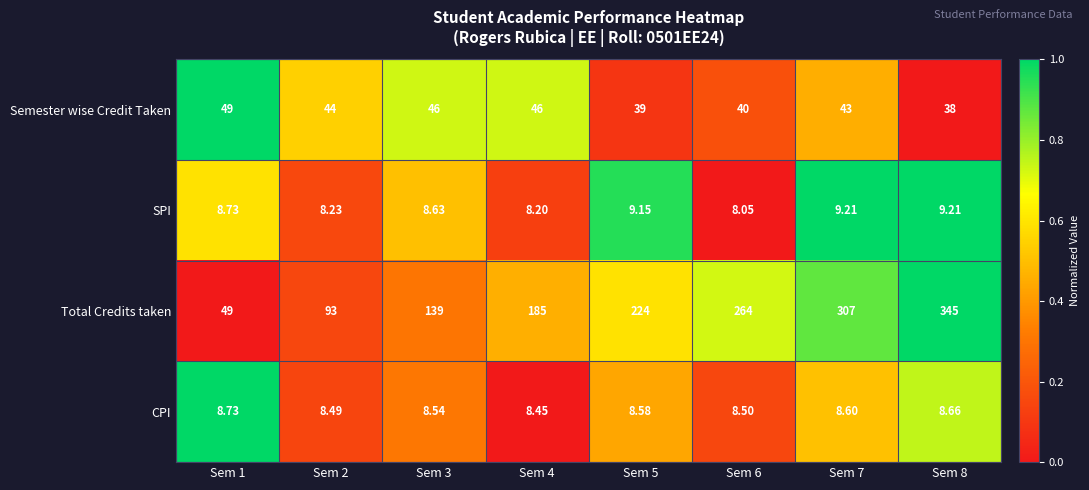

Which series has the largest total across all categories?

Total Credits taken